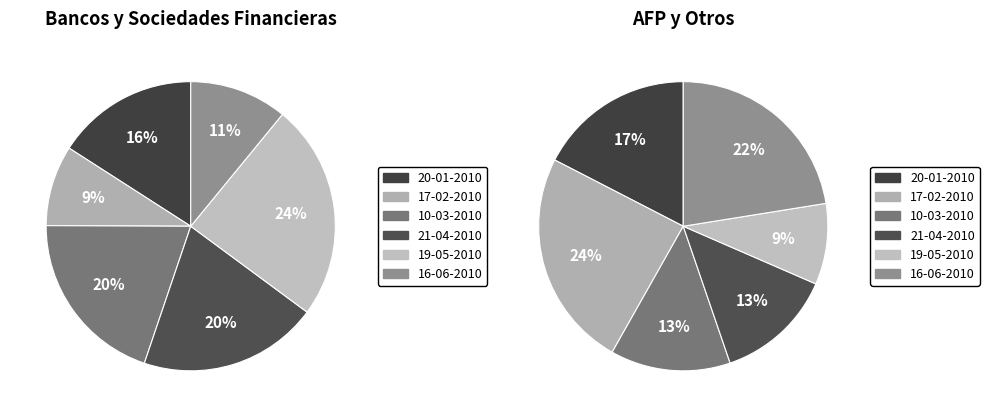

Between 20-01-2010 and 16-06-2010, which series saw the biggest shift?

Monto adjudicado bancos y sociedades fi